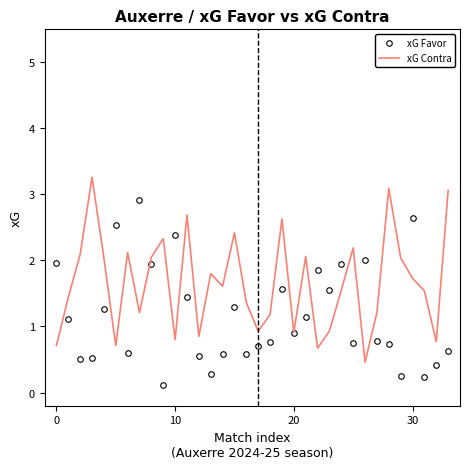

Which series has the largest total across all categories?

xG Contra